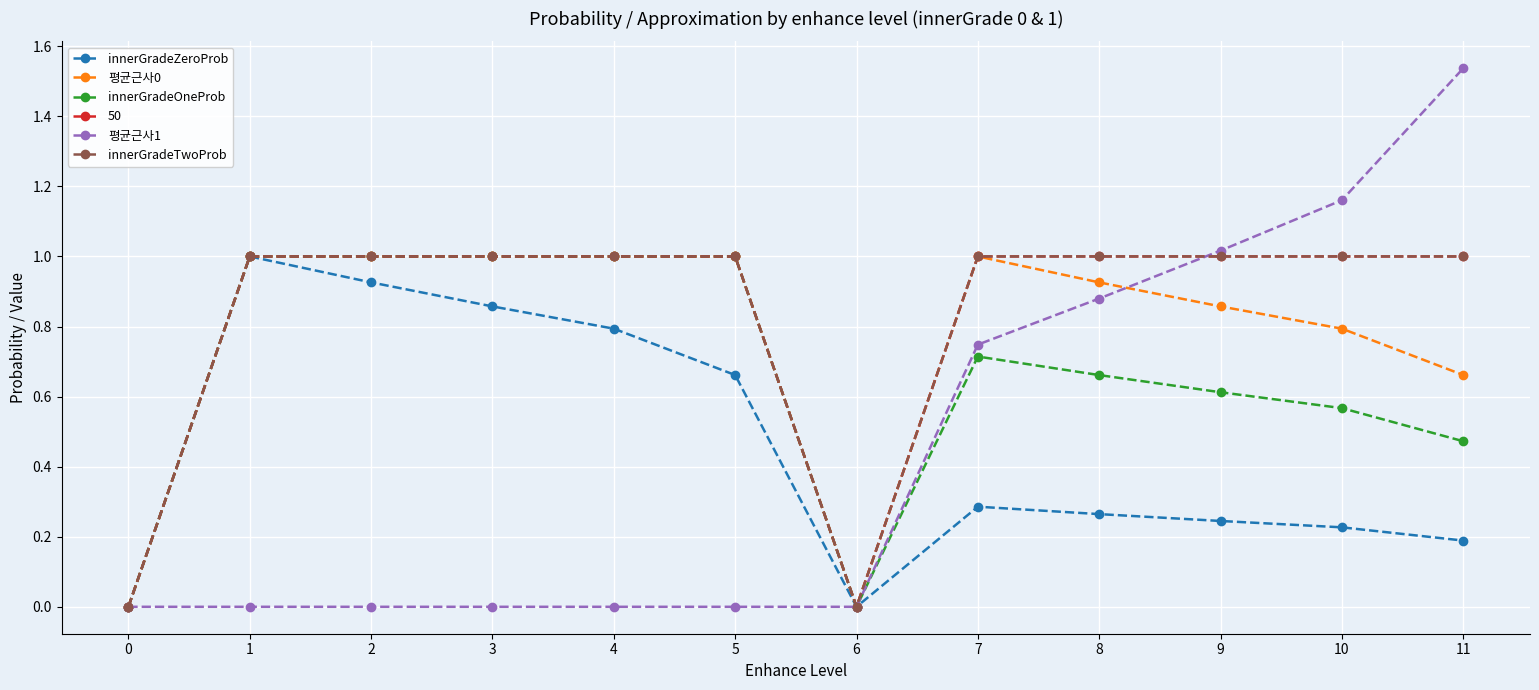

True or false: innerGradeTwoProb has a value of 1.0 at 4.

True